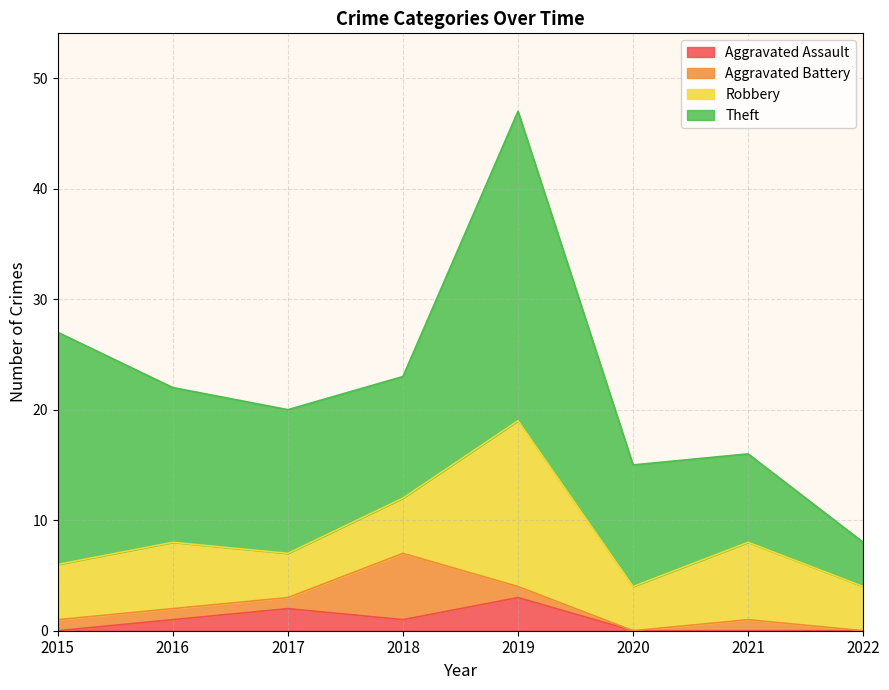

After their last crossing, which series has the higher values: Aggravated Battery or Robbery?

Robbery